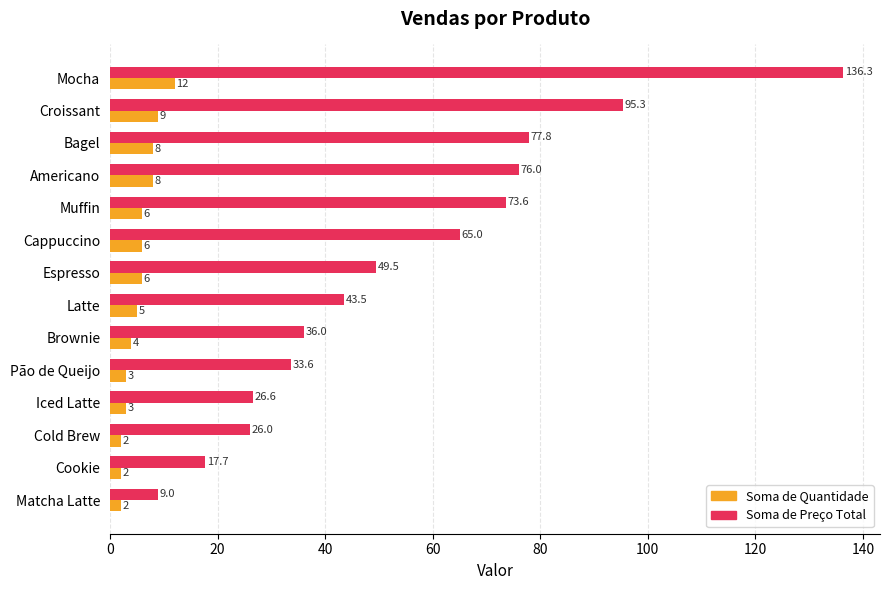

How many data points in Soma de Preço Total are less than 49?

7